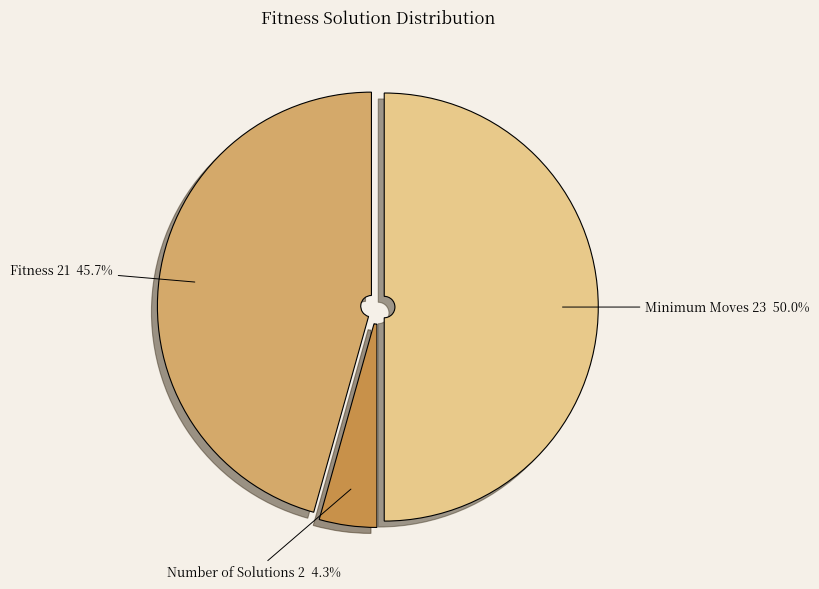

To the nearest percent, what percentage of the pie is Minimum Moves 23?

50%